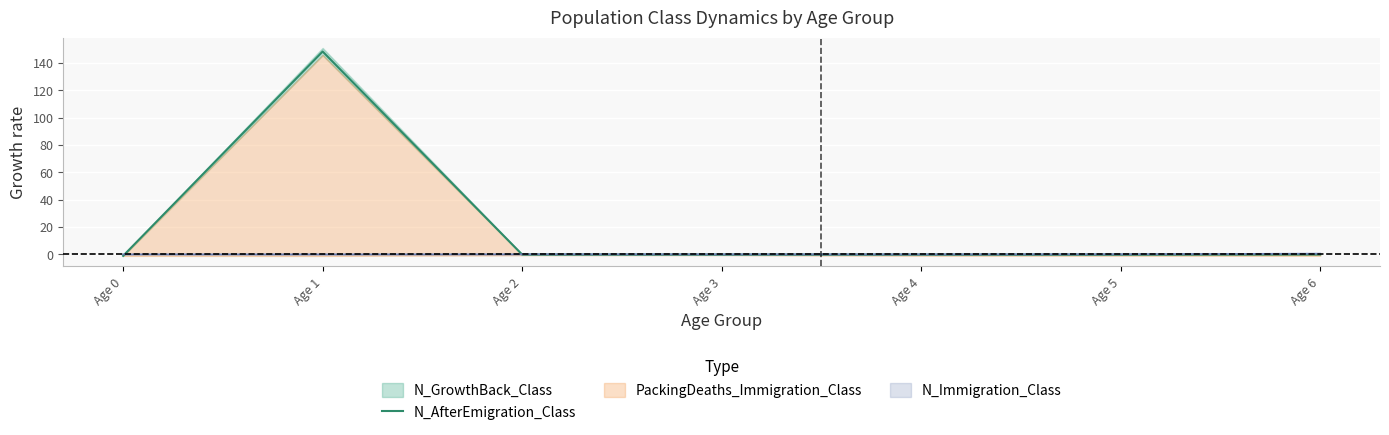

Is it true that the value at Age 3 is -0.1?

True